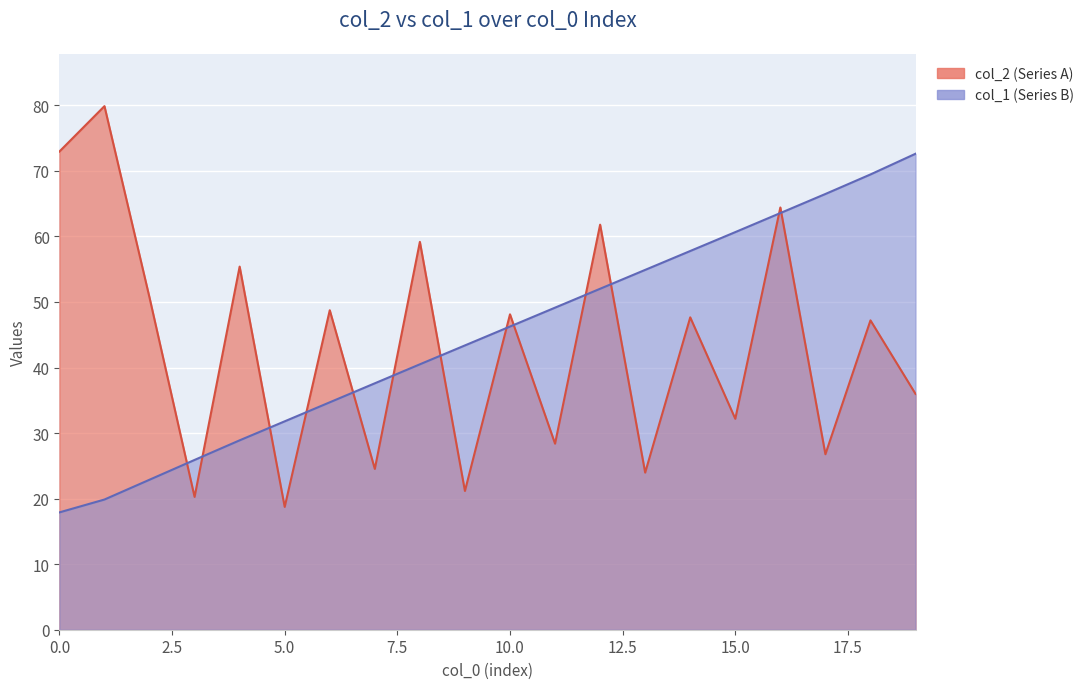

Rank the series at 8 from lowest to highest value.

col_1 (Series B), col_2 (Series A)